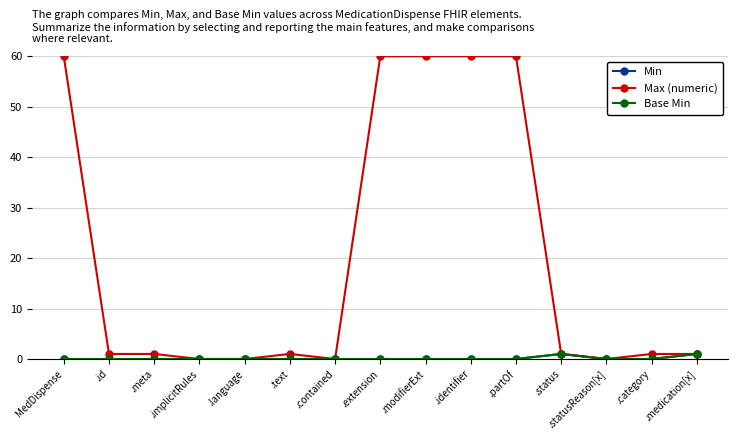

What is the value of the Max (numeric) point at the 8th from the left?

60